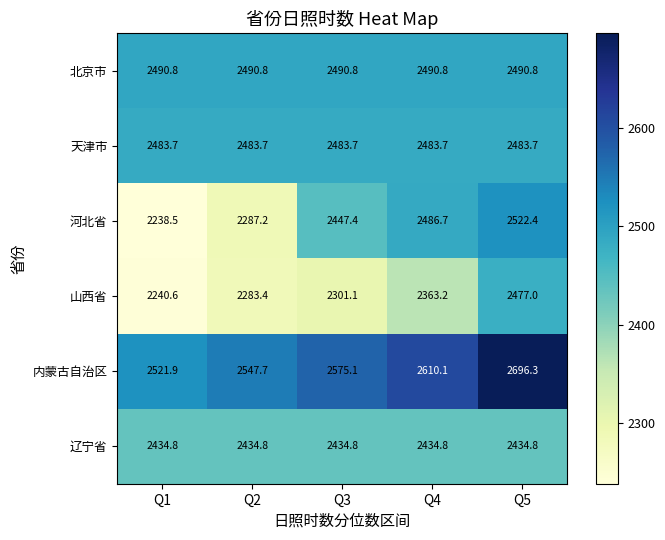

Between Q4 and Q5, which series saw the biggest shift?

山西省